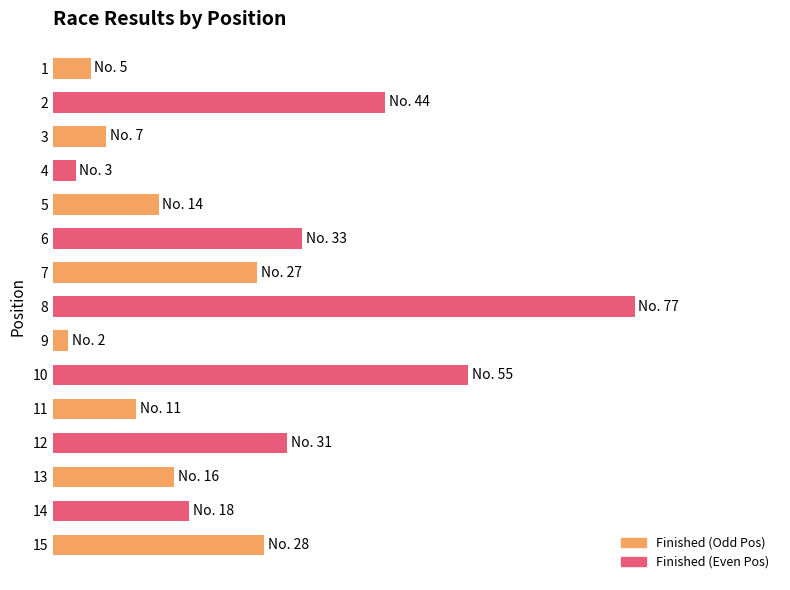

Are the bars horizontal?

Yes